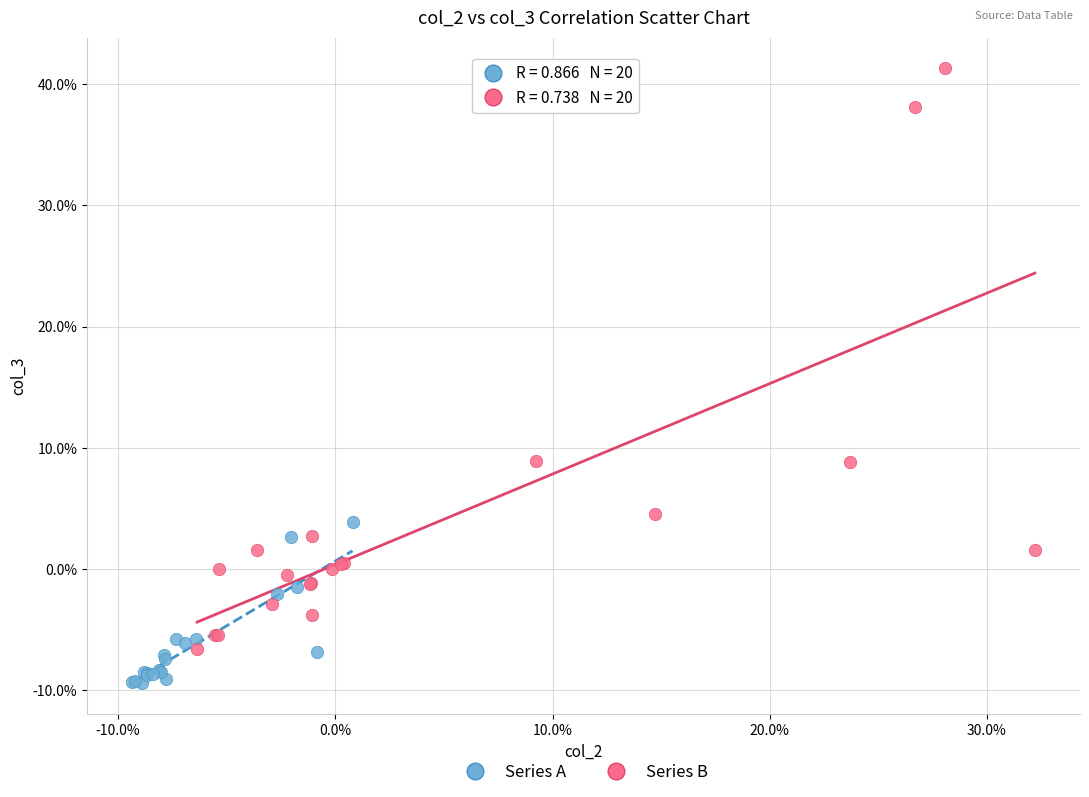

What are all the series names shown in the legend?

Series A, Series B